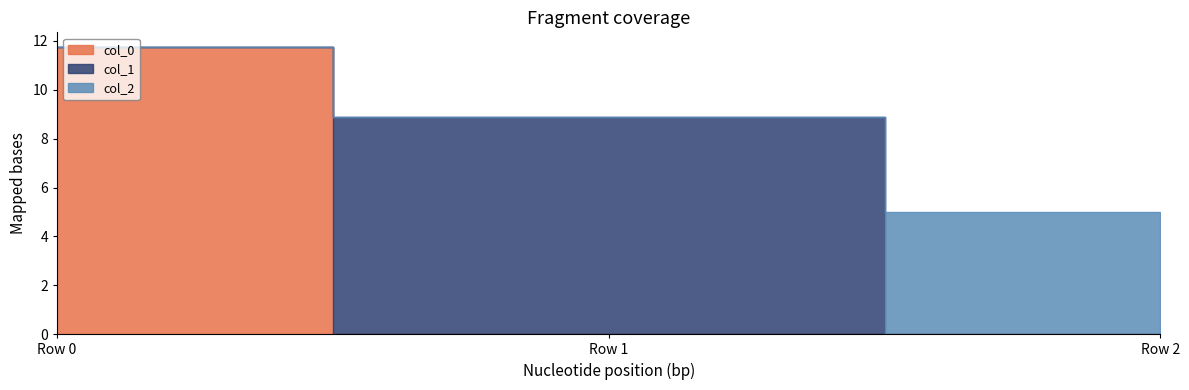

The value of col_2 at Row 0 is 3.5. True or false?

False